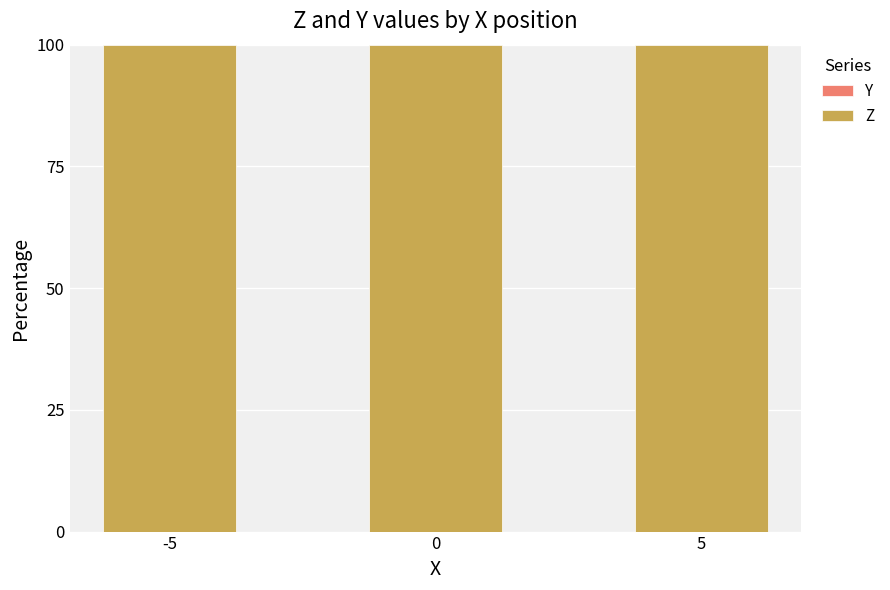

Is the value of Y at 0 greater than the value of Z at 5?

No